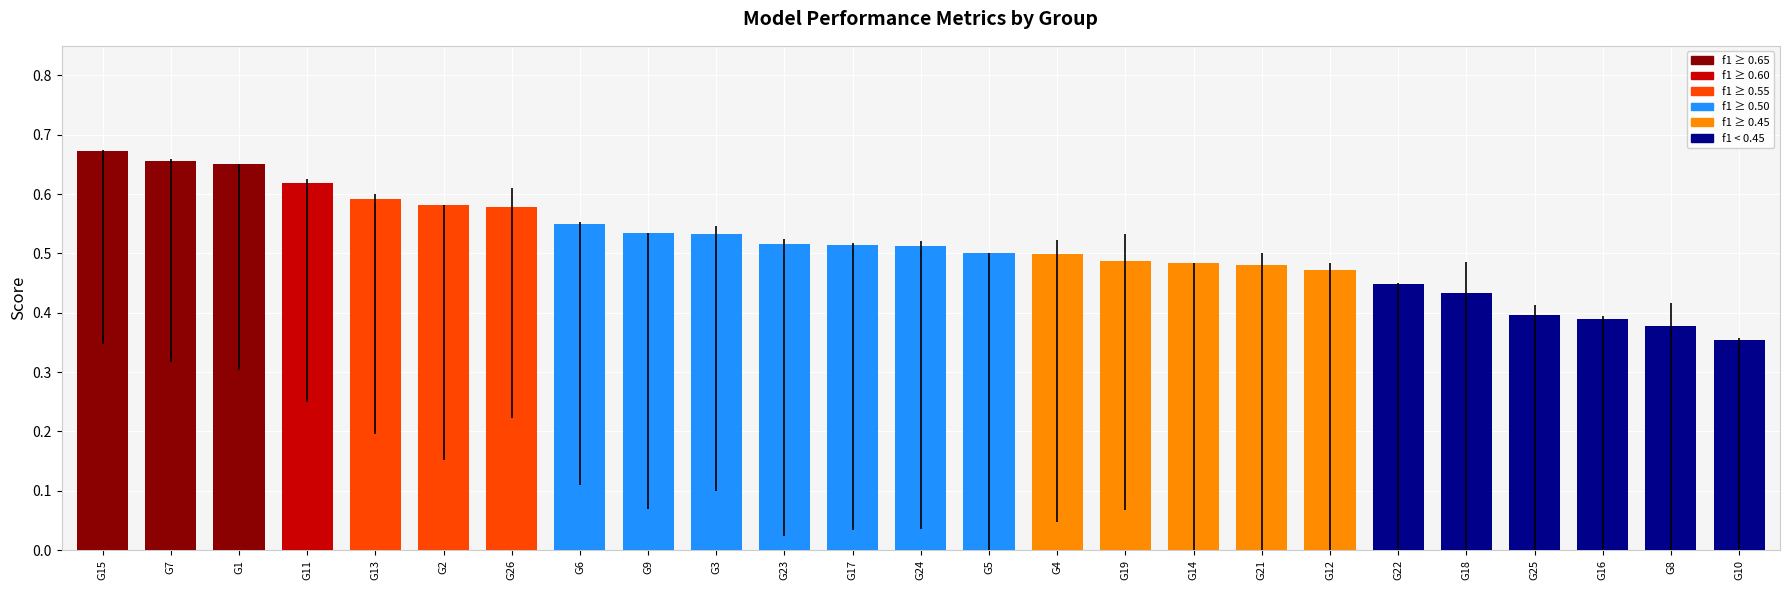

What is the sum of the values at G24 and G19?

1.0